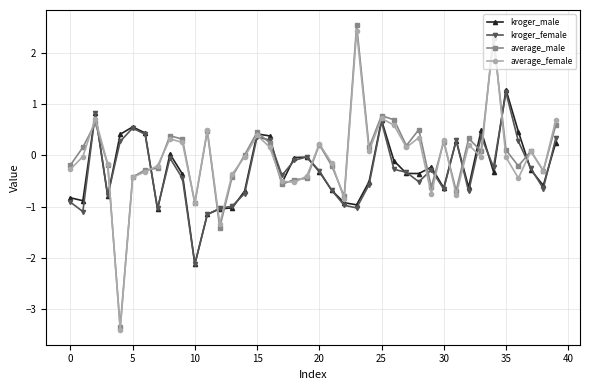

What is the smallest value displayed?

-3.4